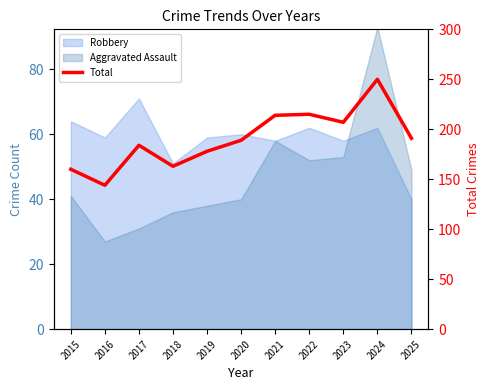

What is the value of the 3rd point from the left?

184